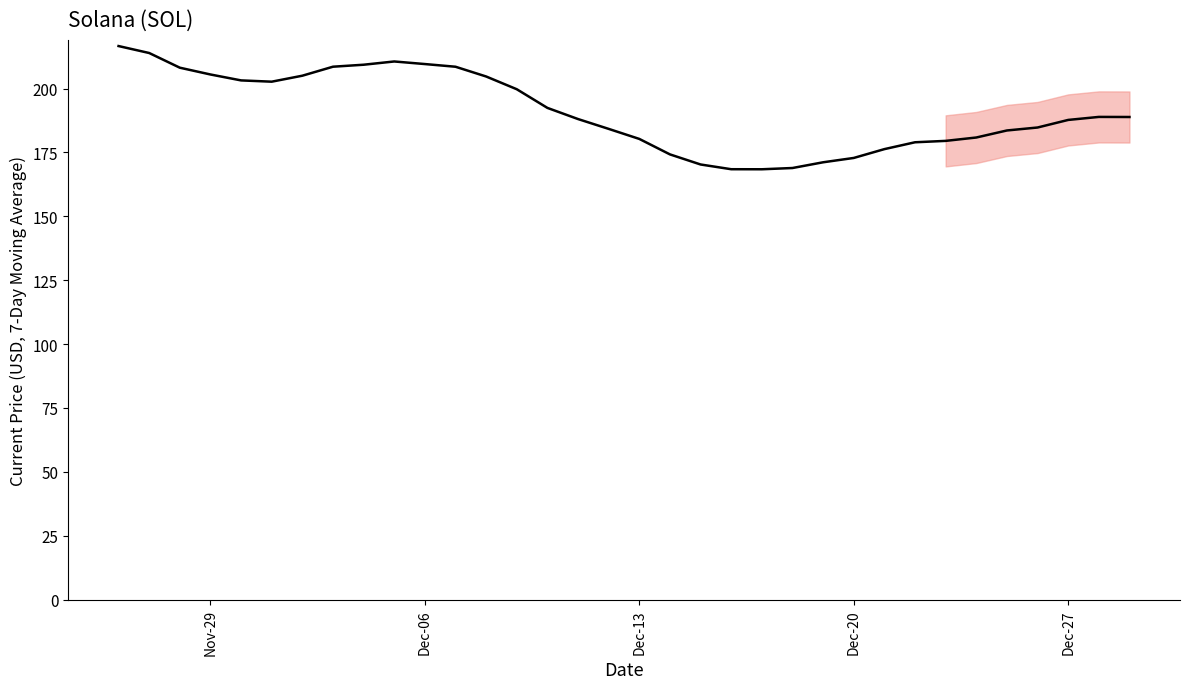

What is the difference between the maximum and minimum values?

48.2